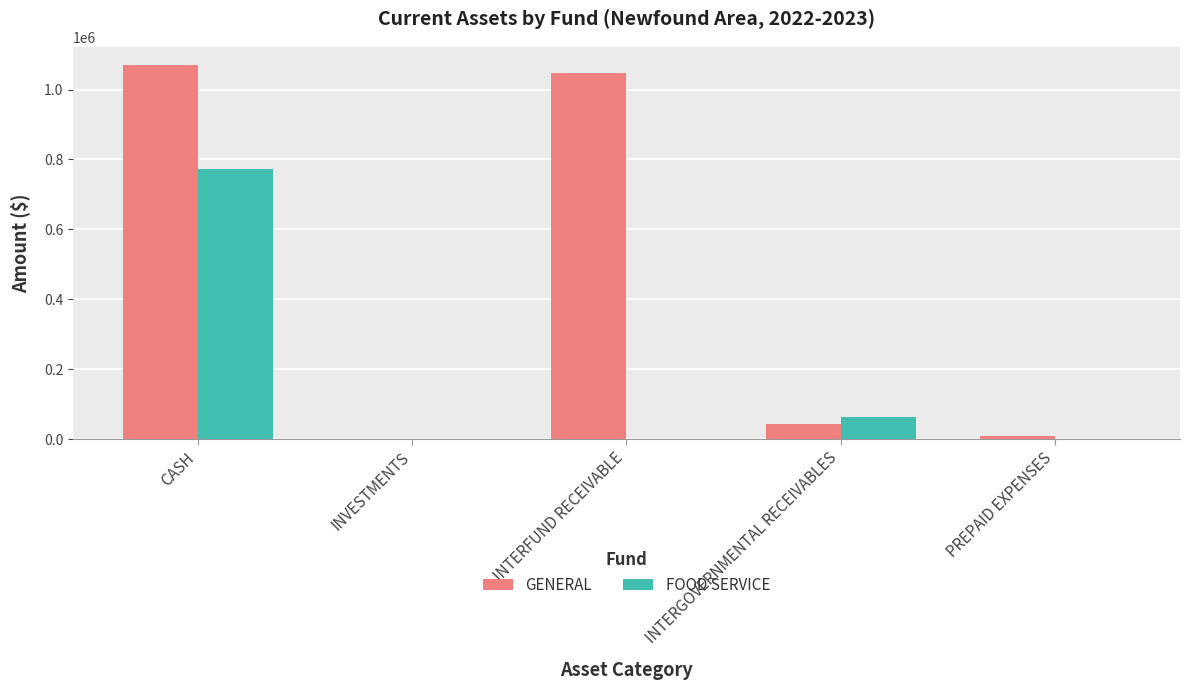

Where is GENERAL nearest to the value 534343?

INTERGOVERNMENTAL RECEIVABLES